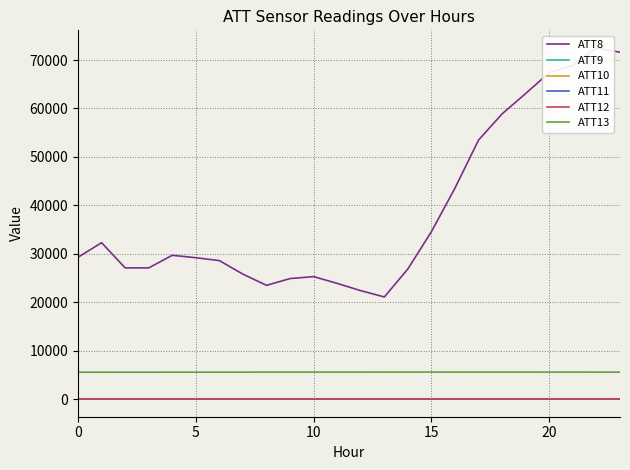

True or false: ATT9 and ATT13 cross at least once.

False